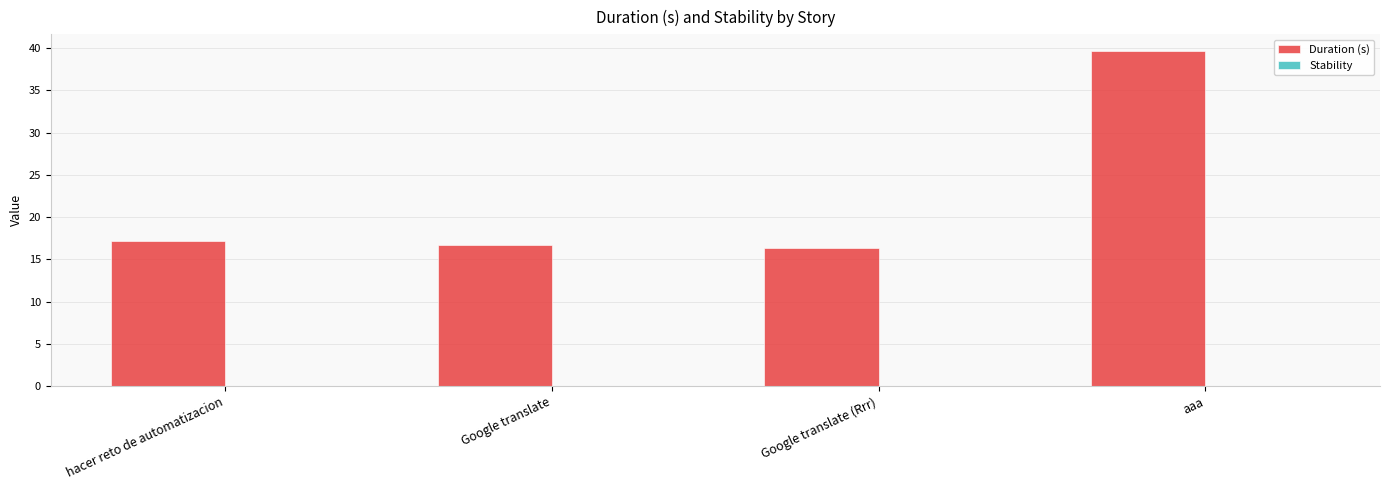

What is the label of the 3rd bar from the left?

Google translate (Rrr)